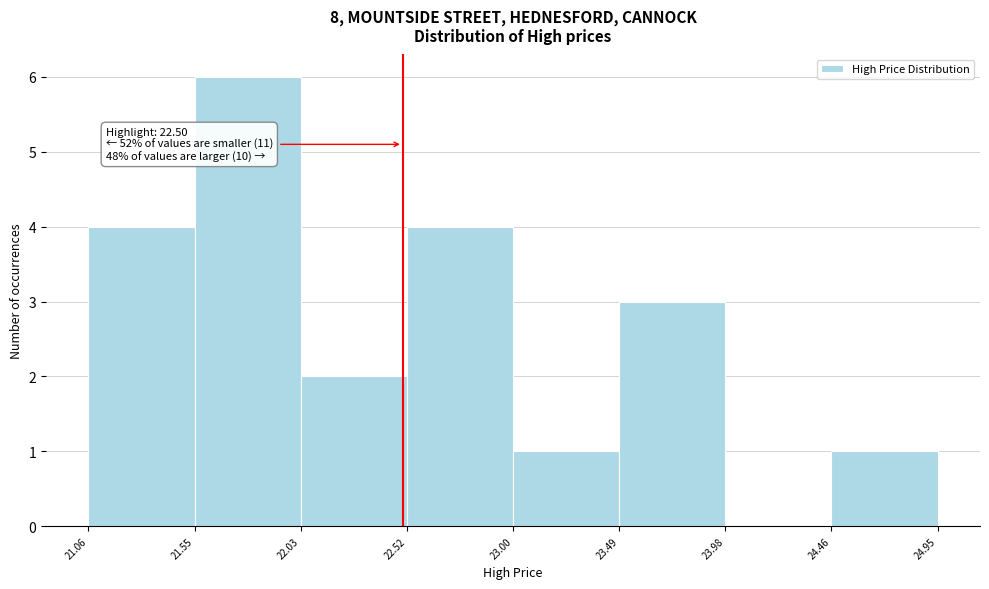

Over which range of the x-axis is the bar tallest?

21.55 to 22.03